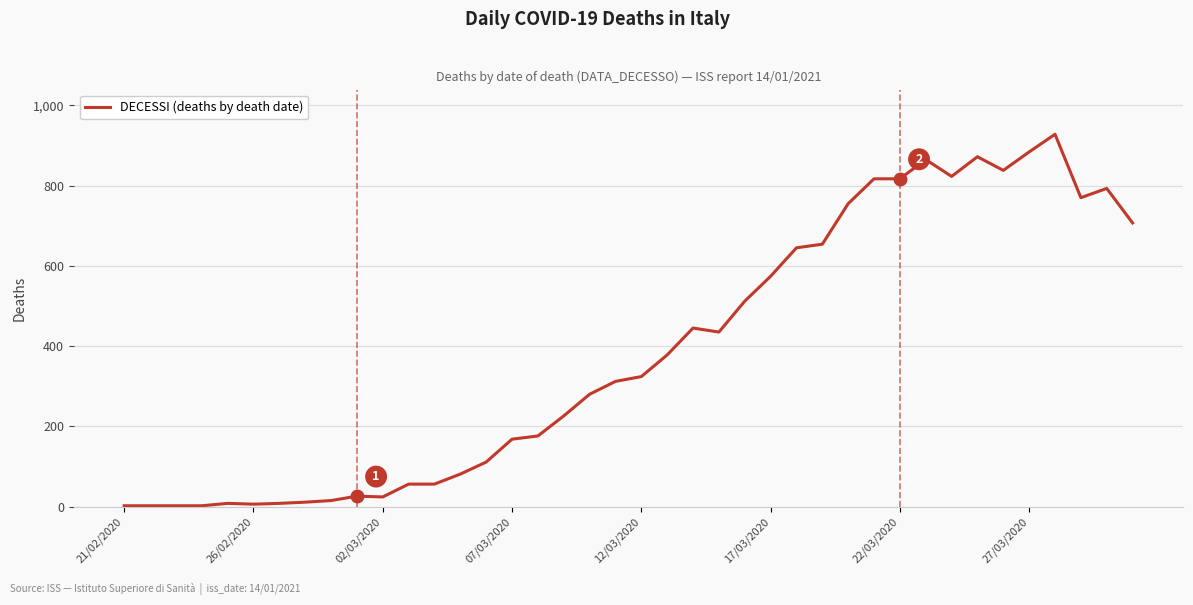

What is the maximum value shown in the chart?

928